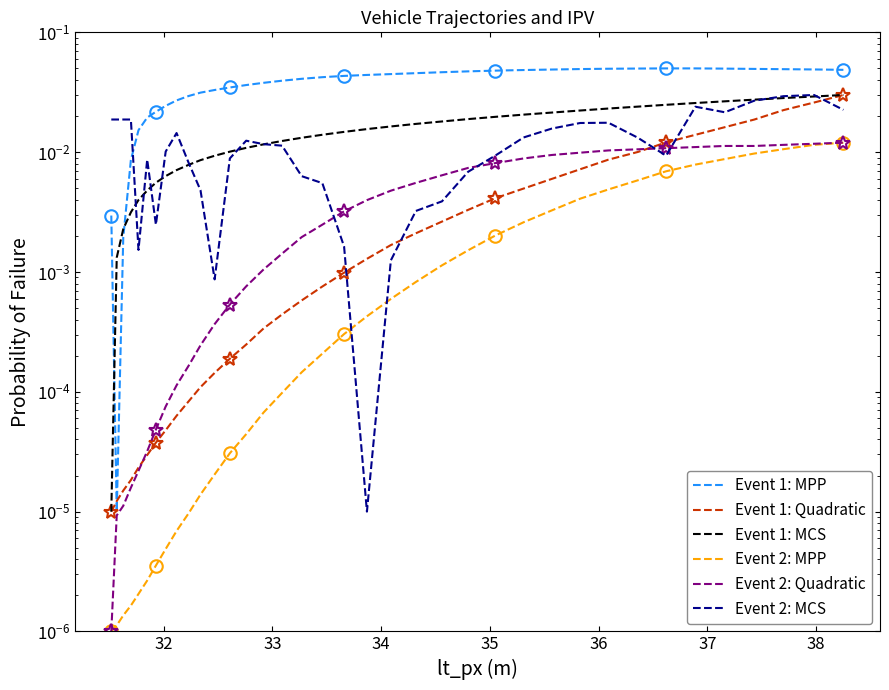

How many categories are shown in the chart?

37